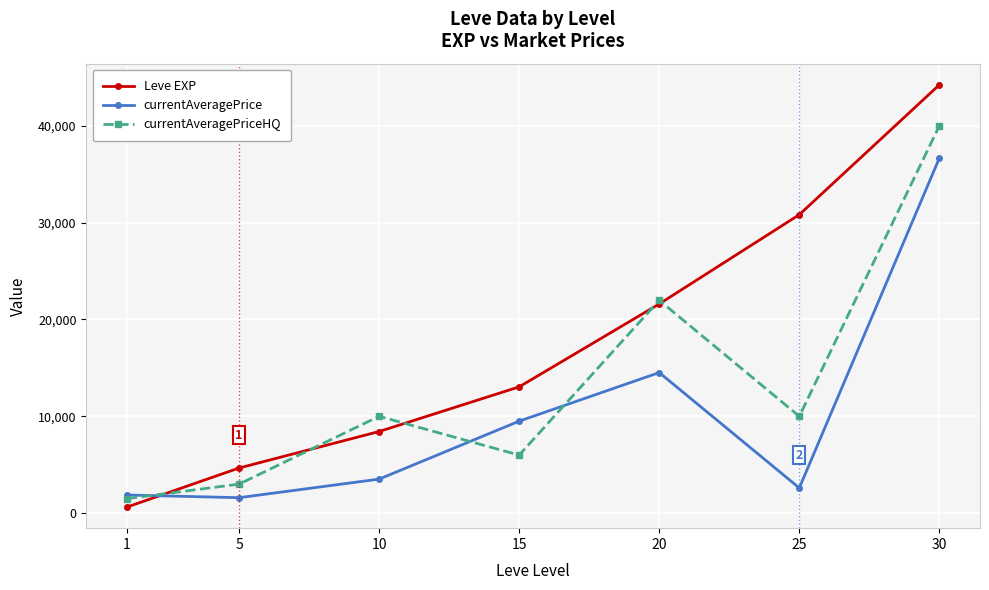

What is the average value of the currentAveragePrice series?

10038.3